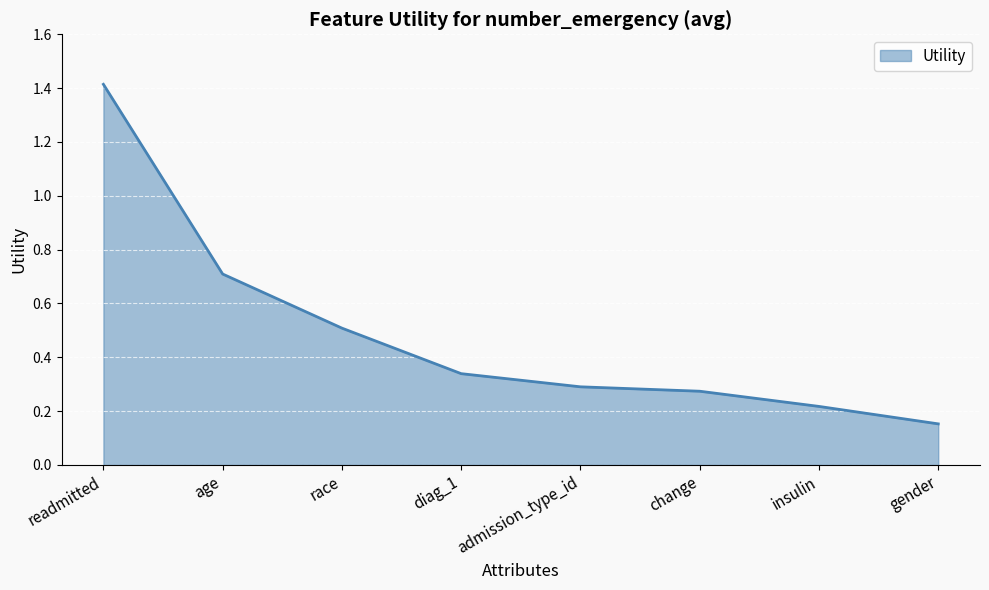

How many values are between 0 and 1?

7